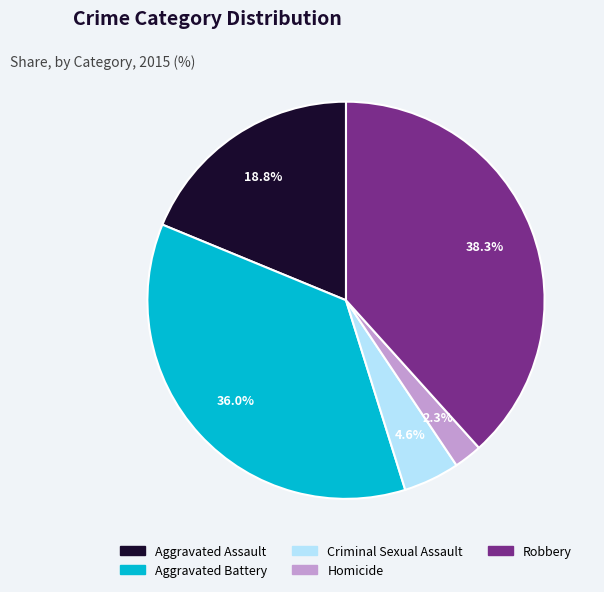

Rank the categories by value from lowest to highest.

Homicide, Criminal Sexual Assault, Aggravated Assault, Aggravated Battery, Robbery